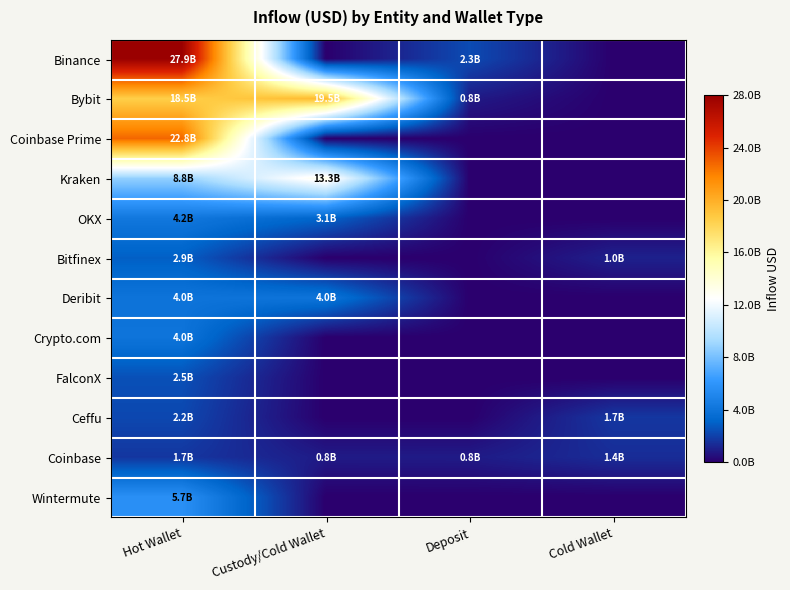

Which series has the largest total across all categories?

Bybit